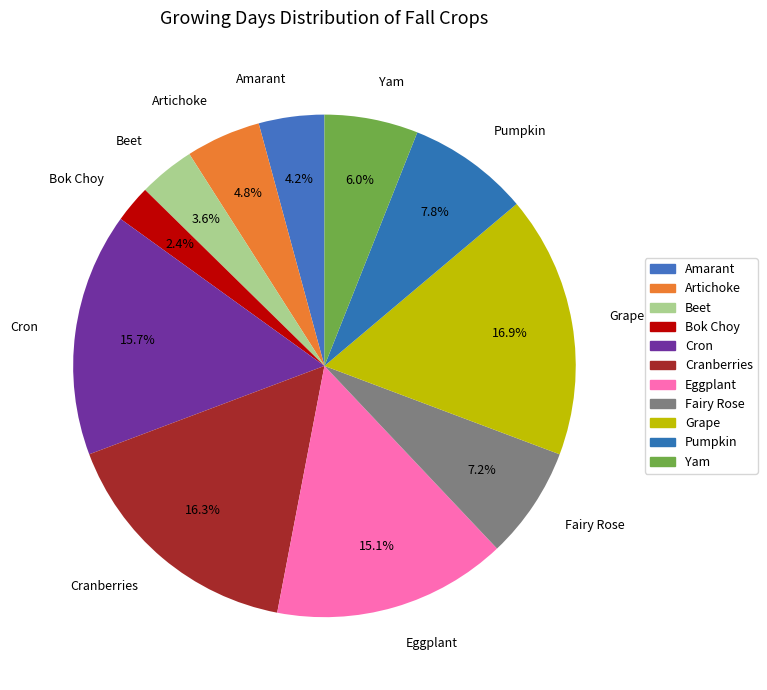

Is there any slice that represents more than half of the pie?

No